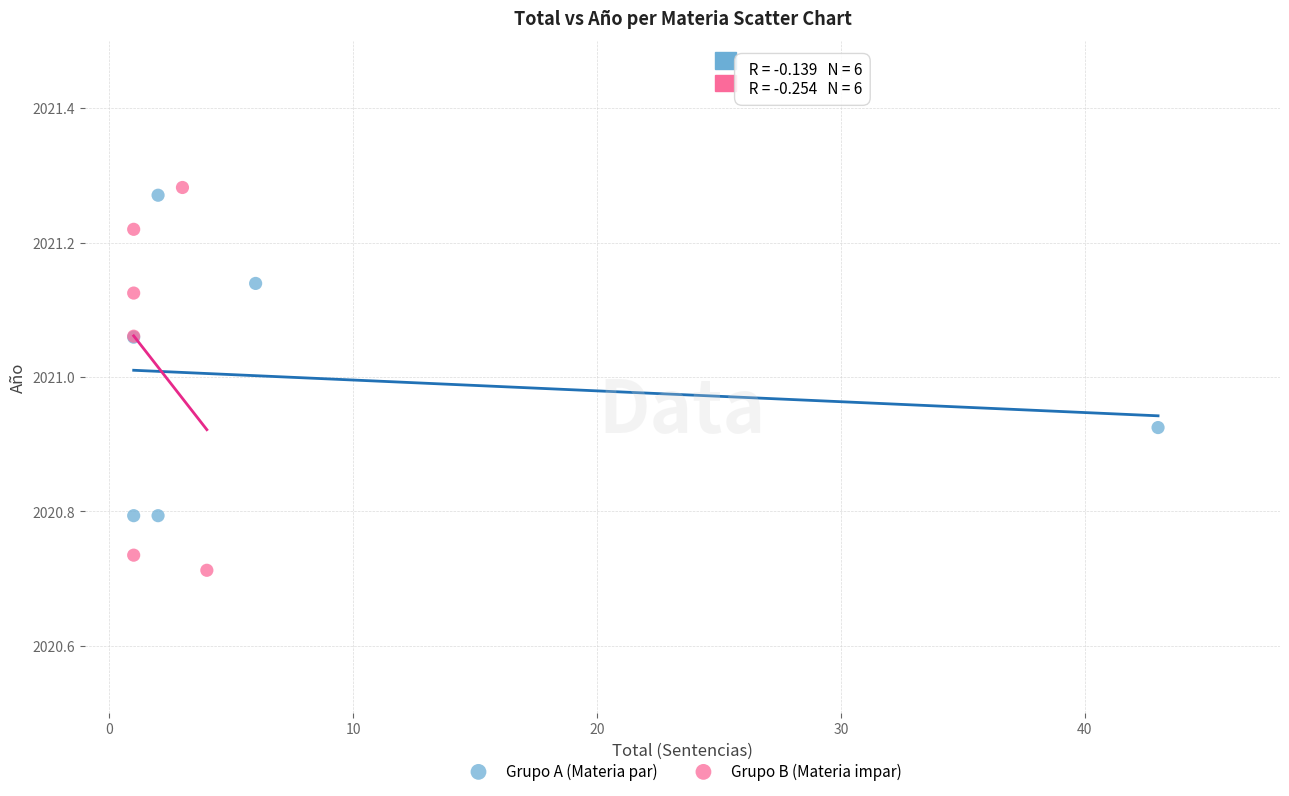

Which series contains the lowest Y value?

Grupo B (Materia impar)